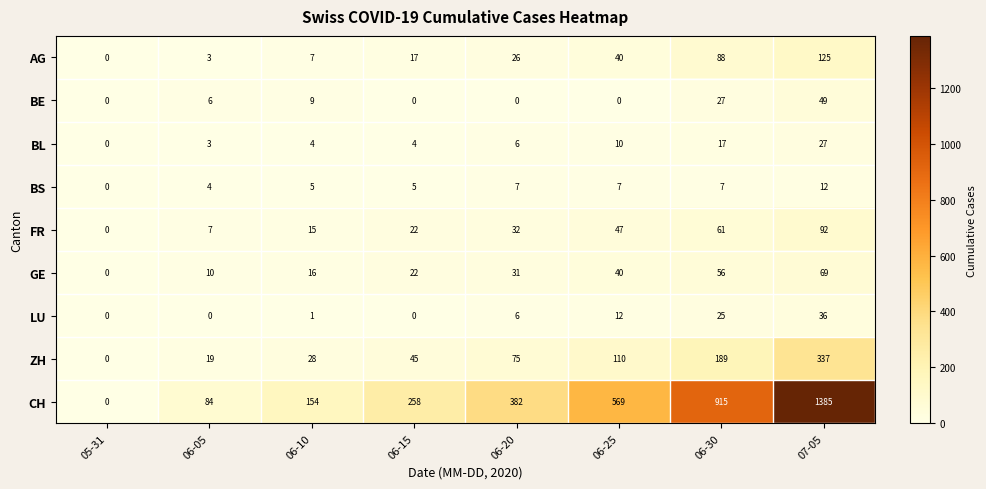

Which series has the largest total across all categories?

CH